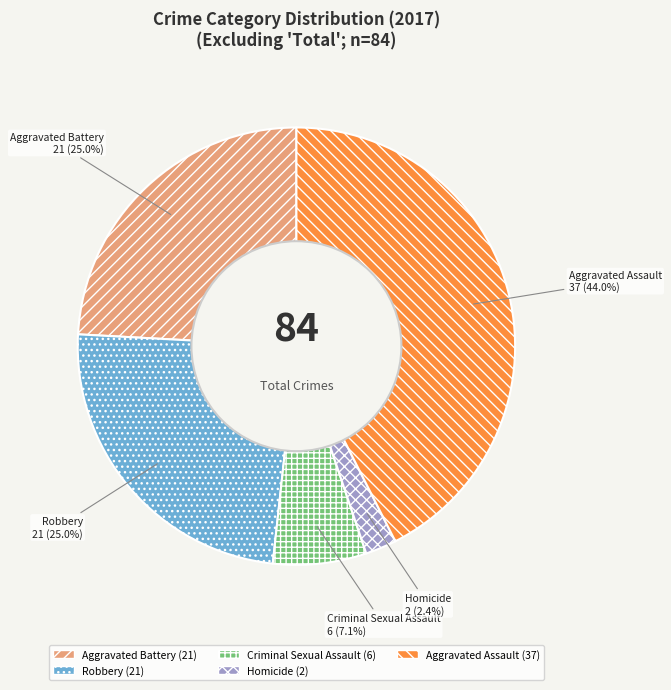

How many segments does this pie chart have?

5